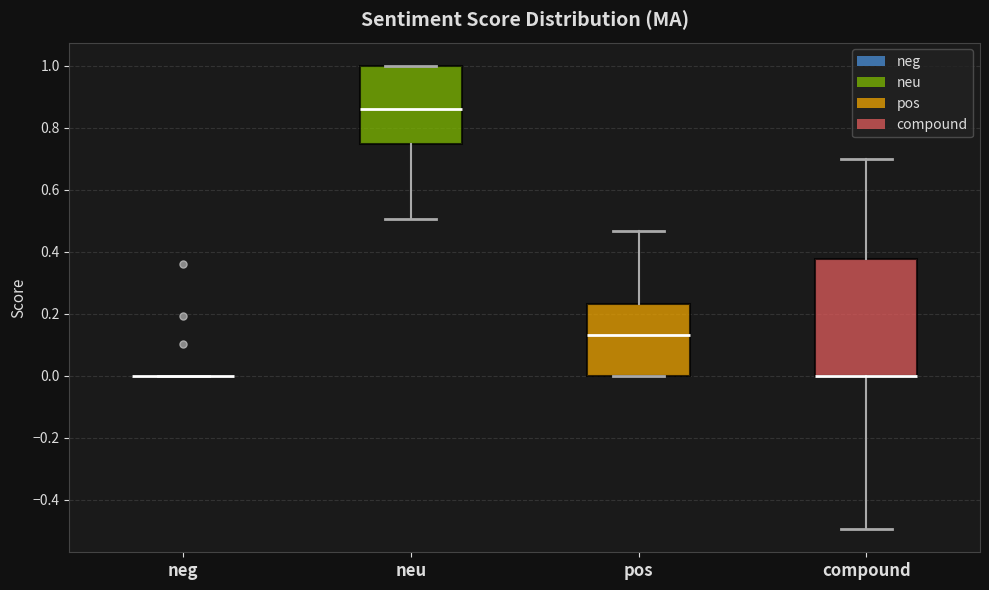

Reading left to right, transcribe this box plot: for each box, give where its median line is, the range the box spans, and where its two whiskers end, as read against the y-axis. The values are not printed on the chart, so give them approximately, as read against the axis.

neg: box collapsed to a line at 0.00, whiskers 0.00 to 0.00
neu: median 0.86, box 0.74 to 1.00, whiskers 0.50 to 1.00
pos: median 0.14, box 0.00 to 0.24, whiskers 0.00 to 0.46
compound: median 0.00 (drawn on the box's lower edge), box 0.00 to 0.38, whiskers -0.50 to 0.70